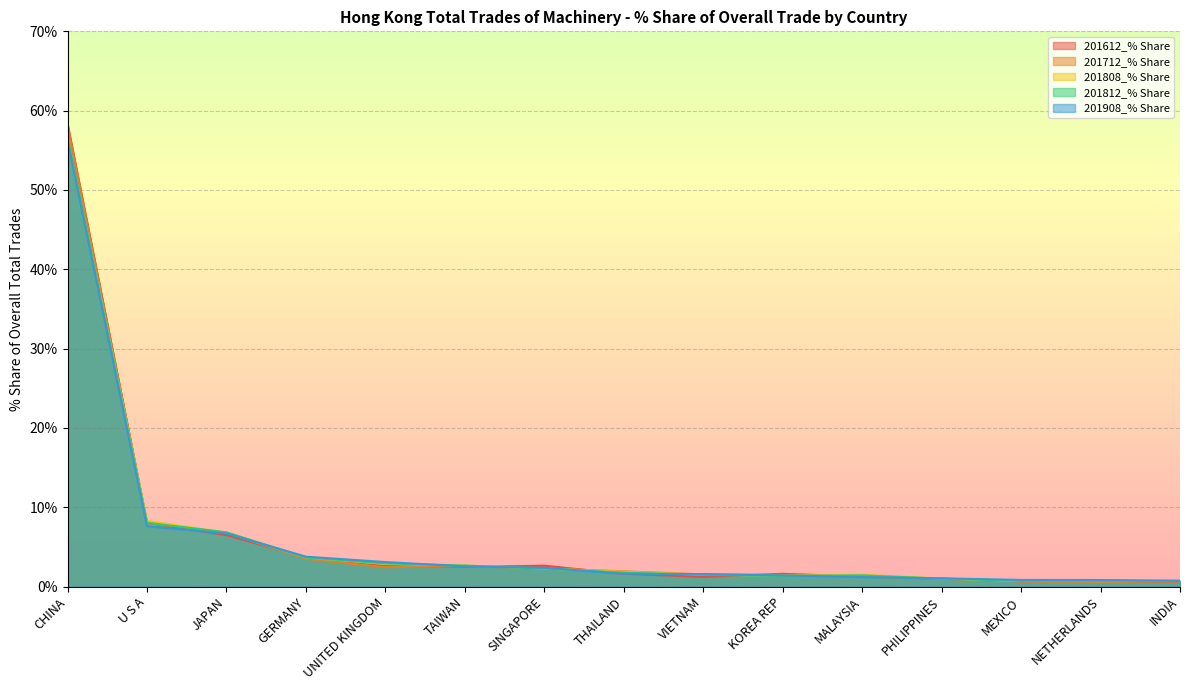

The value of 201908_% Share at THAILAND is 2.9. True or false?

False